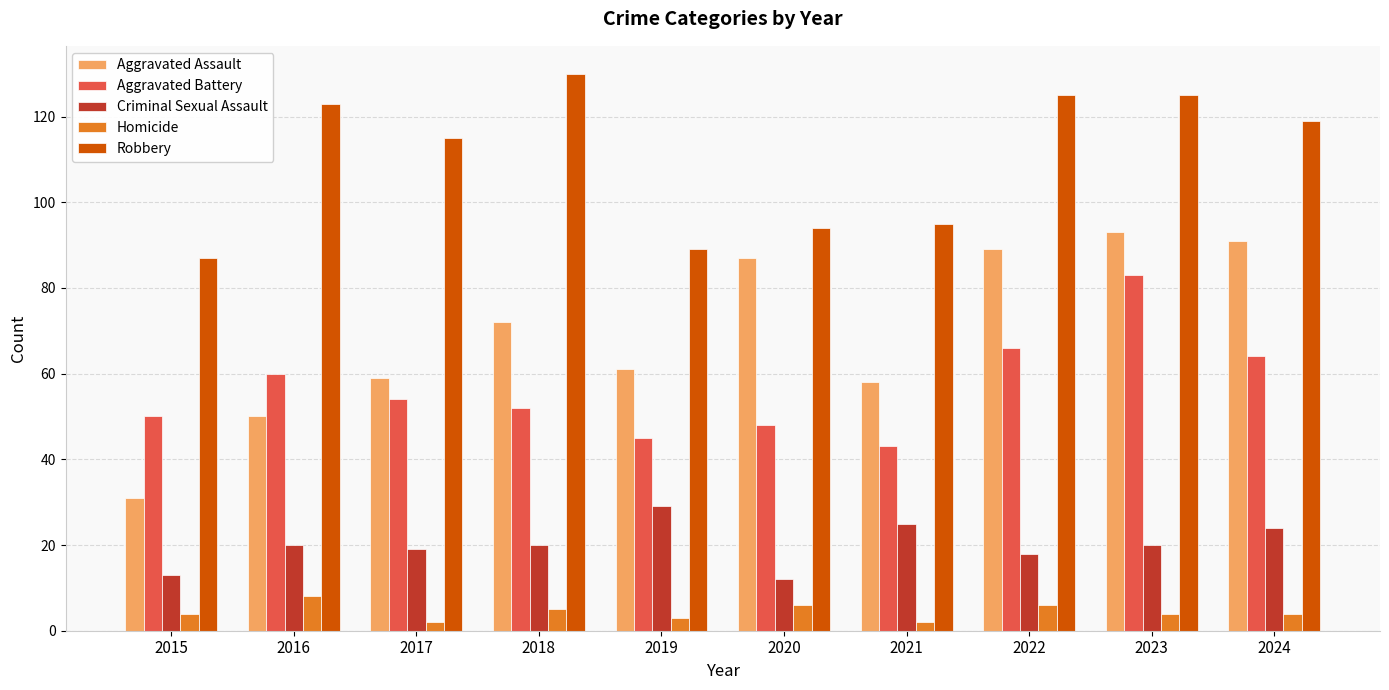

Reading left to right, transcribe all the data shown in this chart.

Aggravated Assault: 31	50	59	72	61	87	58	89	93	91
Aggravated Battery: 50	60	54	52	45	48	43	66	83	64
Criminal Sexual Assault: 13	20	19	20	29	12	25	18	20	24
Homicide: 4	8	2	5	3	6	2	6	4	4
Robbery: 87	123	115	130	89	94	95	125	125	119